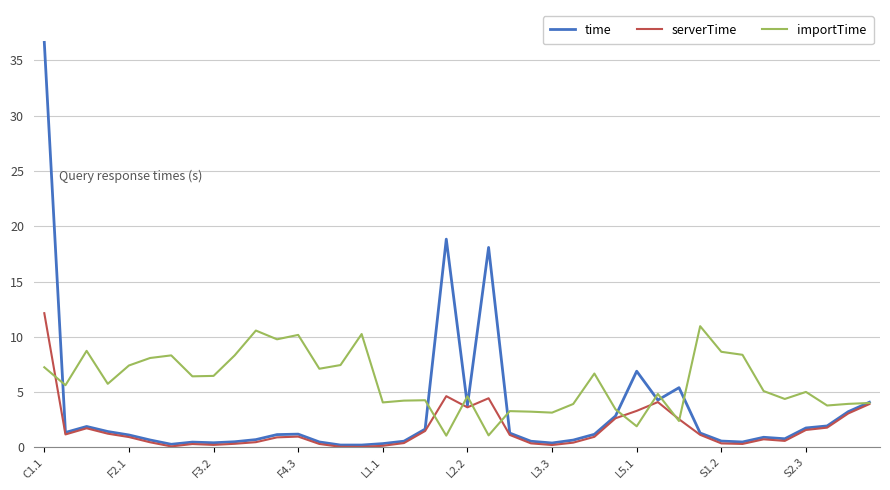

Which series has the largest total across all categories?

importTime